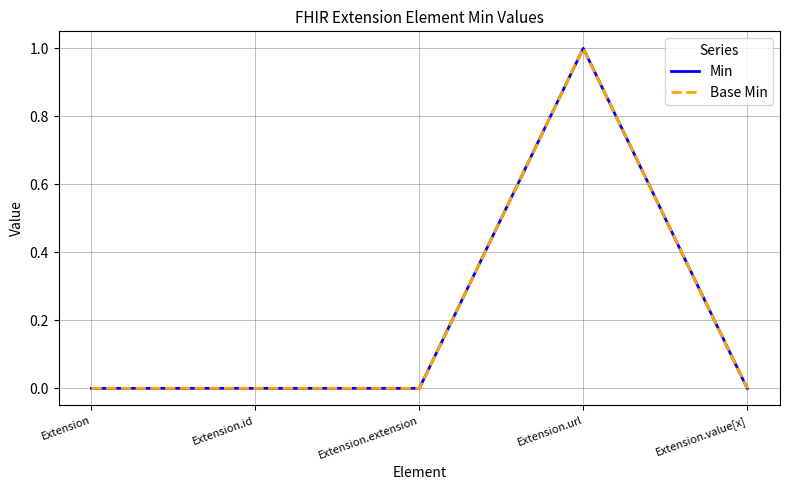

Is this an area chart (filled region under the line)?

No